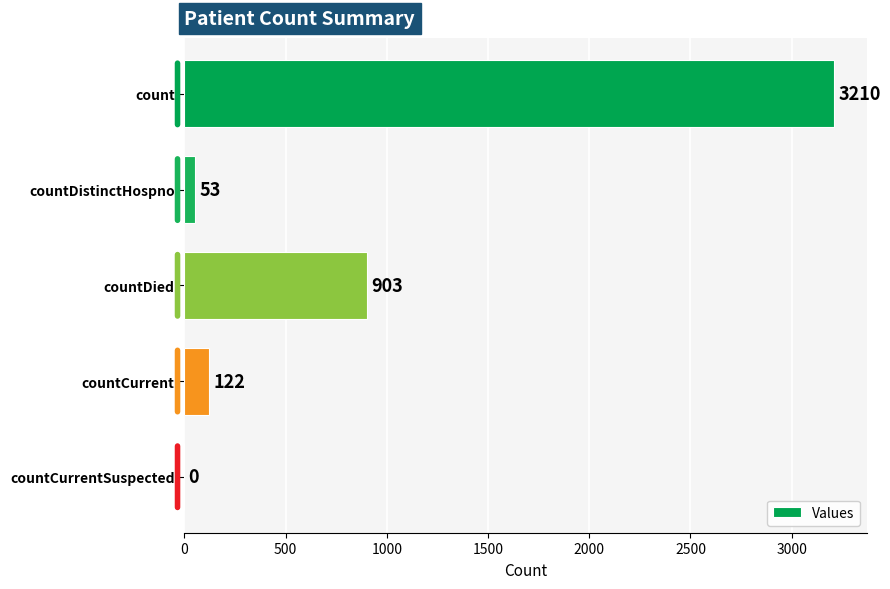

Reading bottom to top, what are all the values shown in this chart?

countCurrentSuspected=0	countCurrent=122	countDied=903	countDistinctHospno=53	count=3210